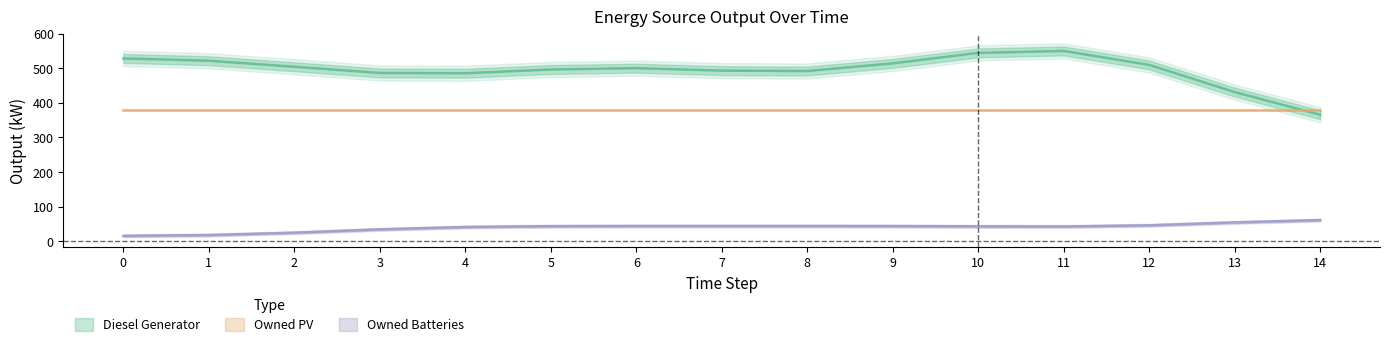

How many times do Diesel Generator and Owned PV cross each other?

1